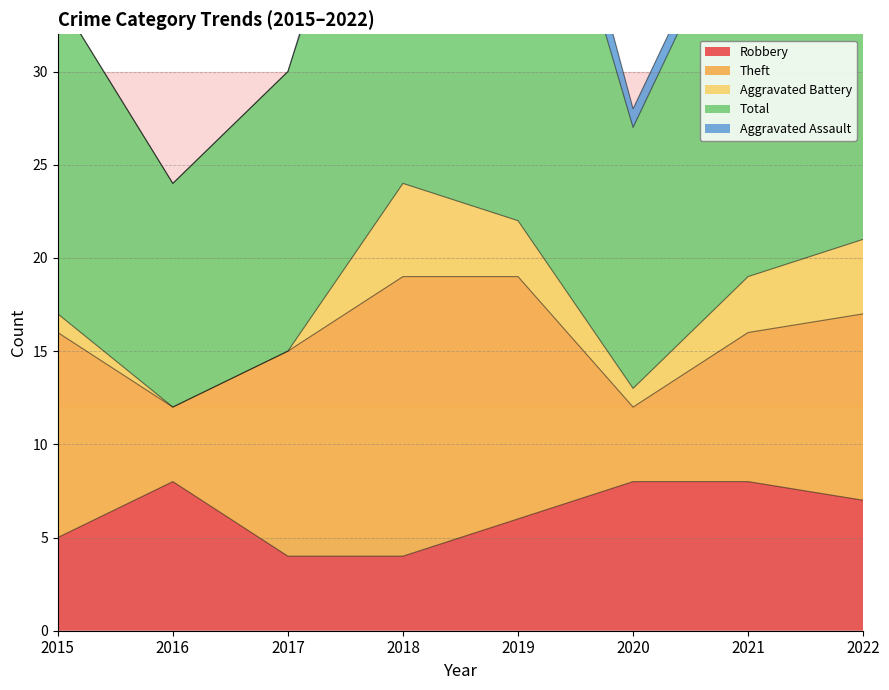

How many values in Aggravated Assault are above zero?

4